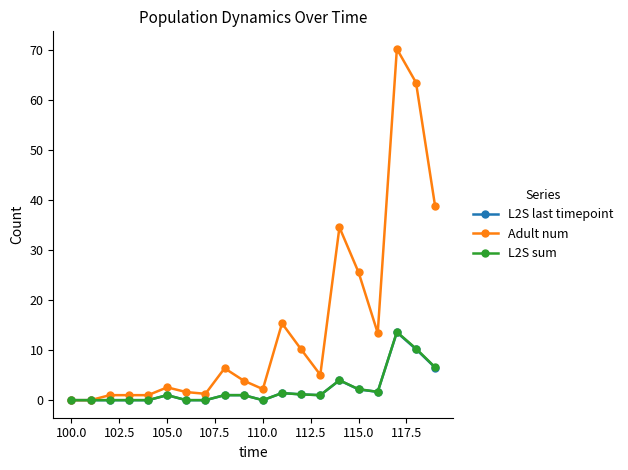

True or false: L2S sum has more than 1 points higher than both neighbors.

True